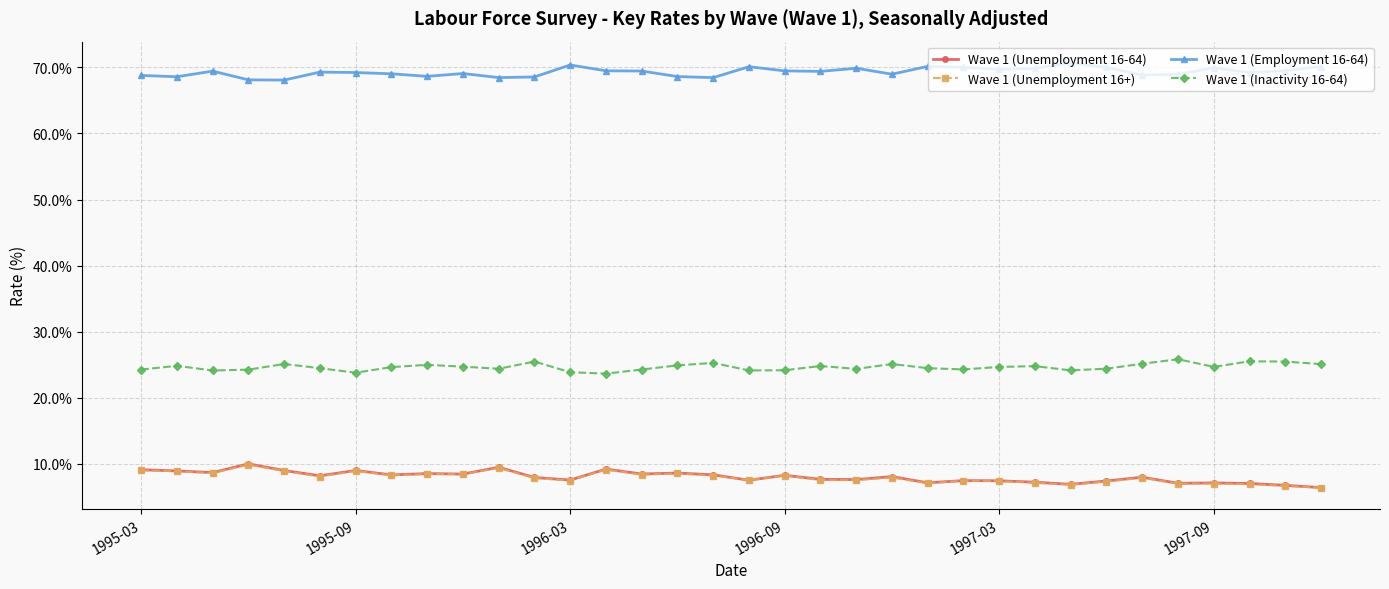

Which series has the largest total across all categories?

Wave 1 (Employment 16-64)